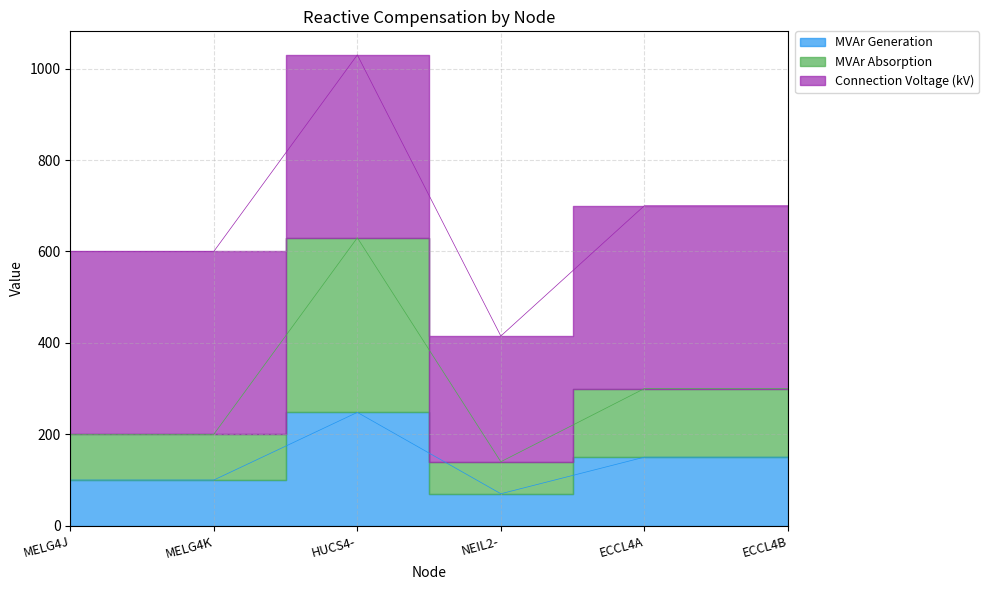

What is the label of the 4th point from the left?

NEIL2-